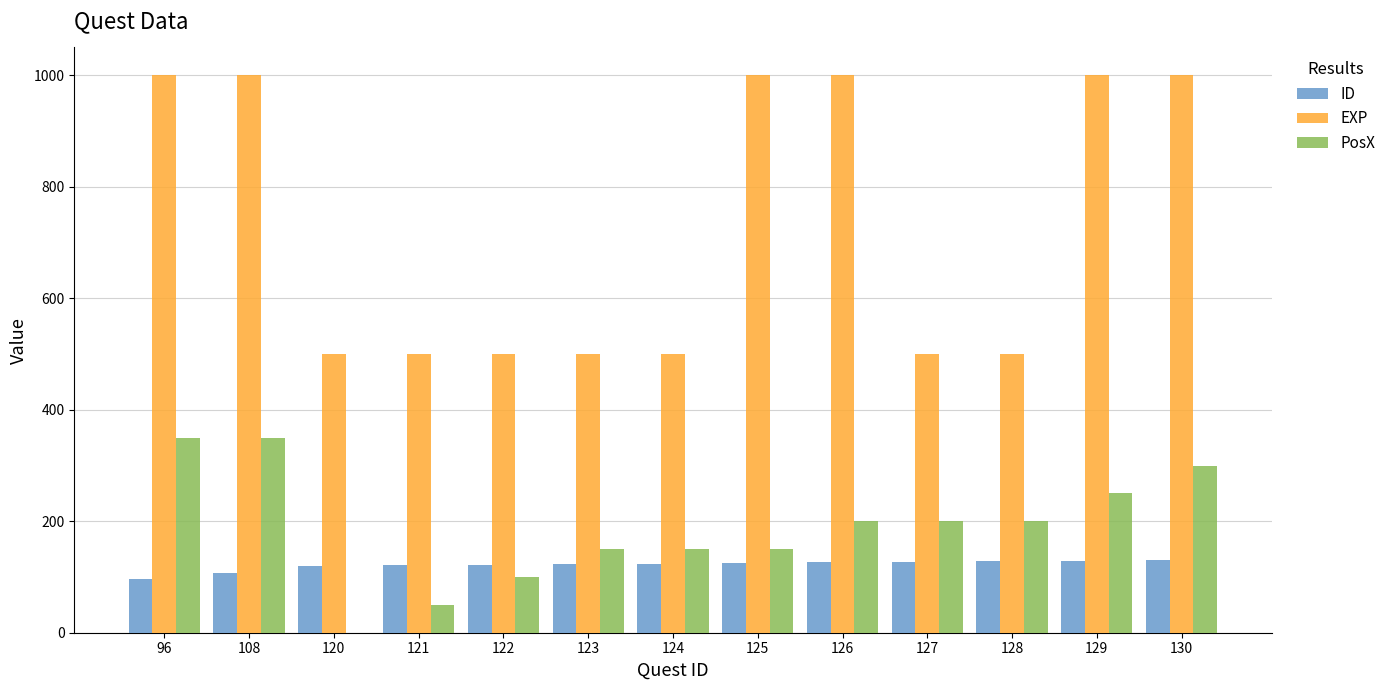

How many groups of bars are there?

13